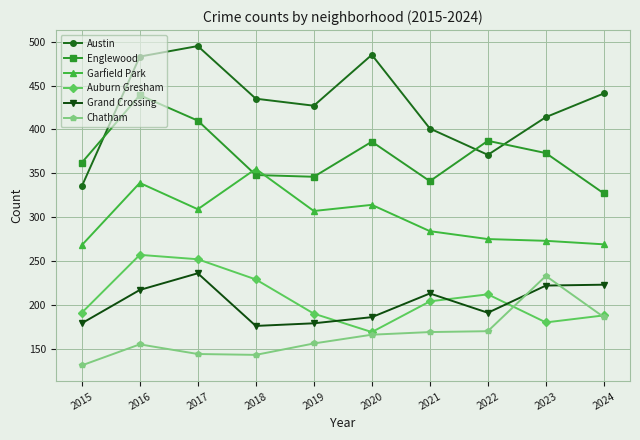

Which series has the largest total across all categories?

Austin